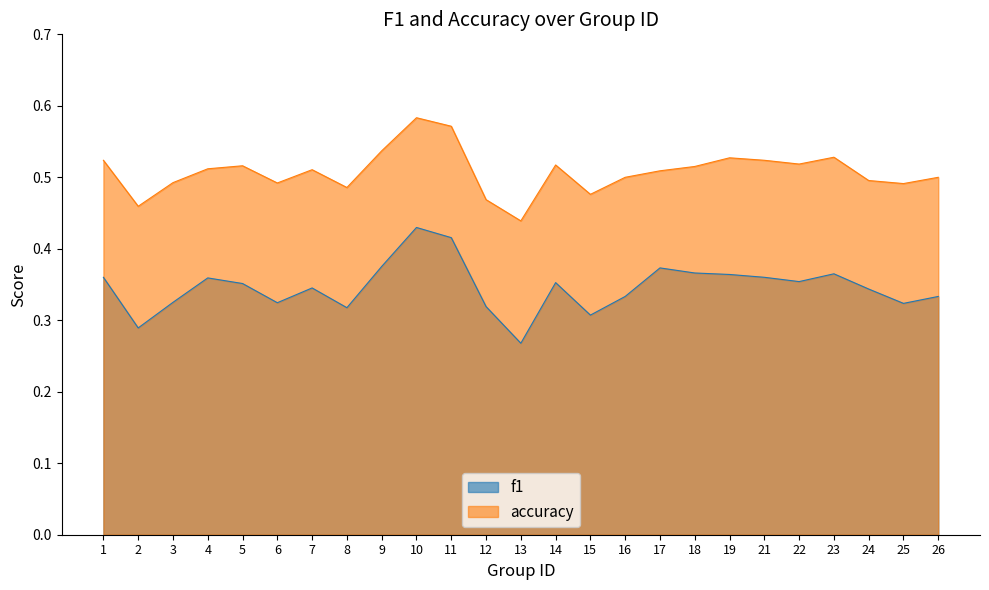

How many interior local peaks does the accuracy series have?

6